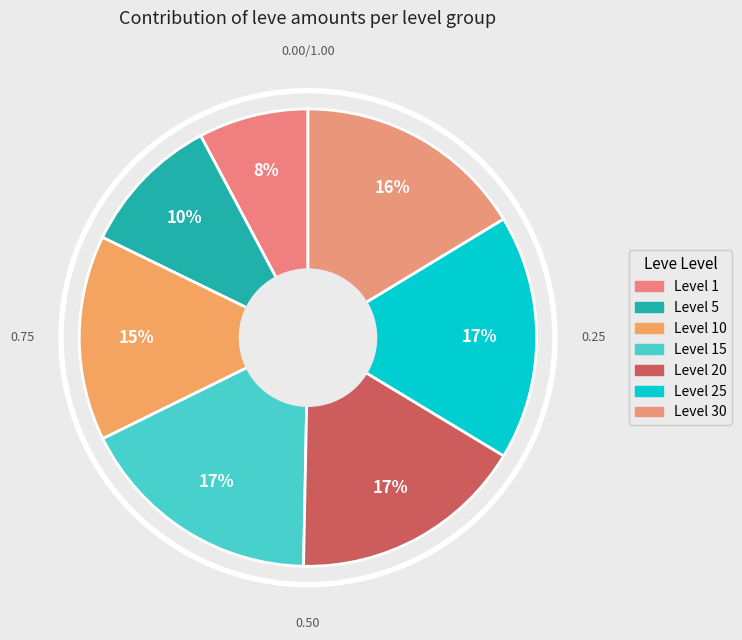

How many segments does this pie chart have?

7